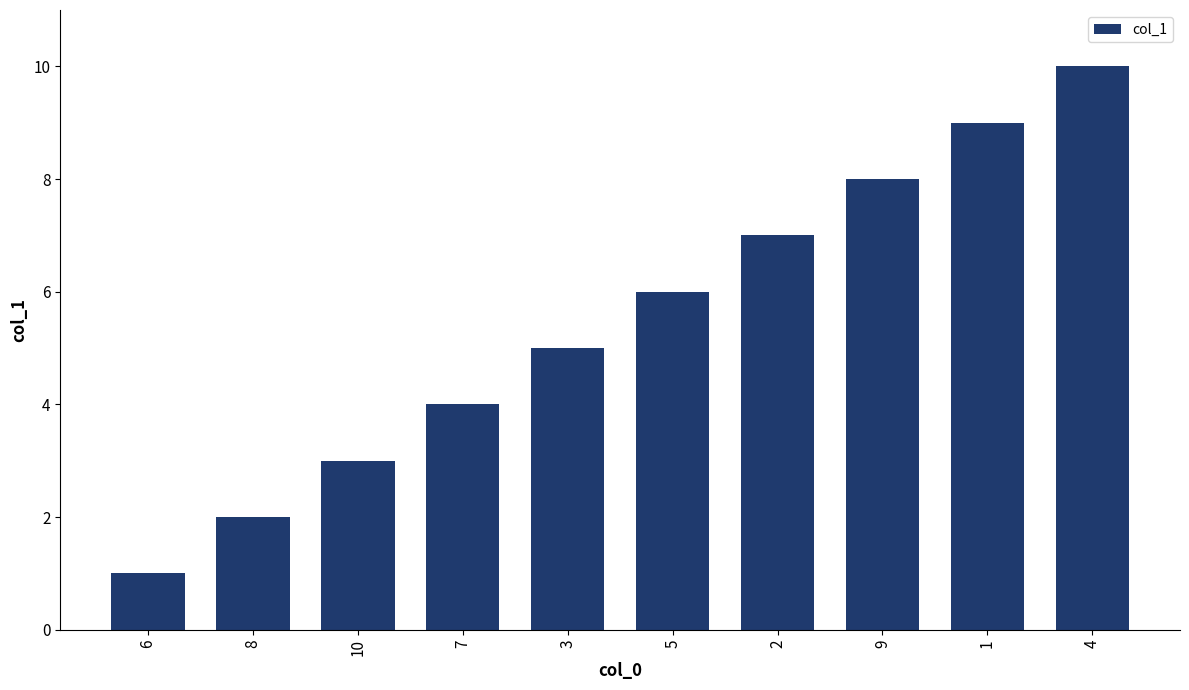

How many bars are there in total?

10